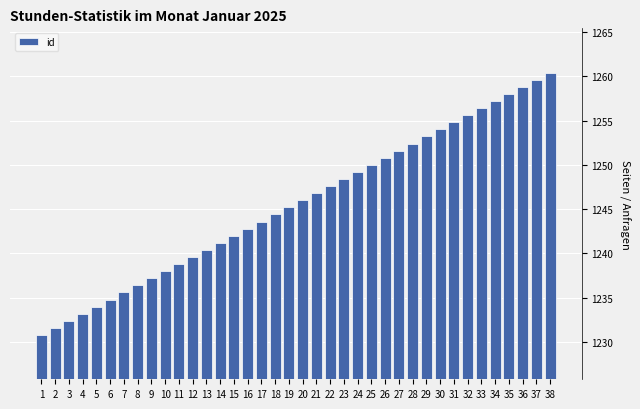

What is the value of the 1st bar from the left?

1230.8